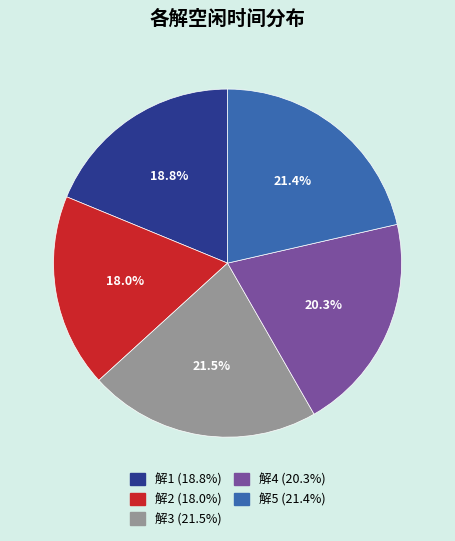

To the nearest percent, what is the difference between the largest and smallest slice percentages?

4%